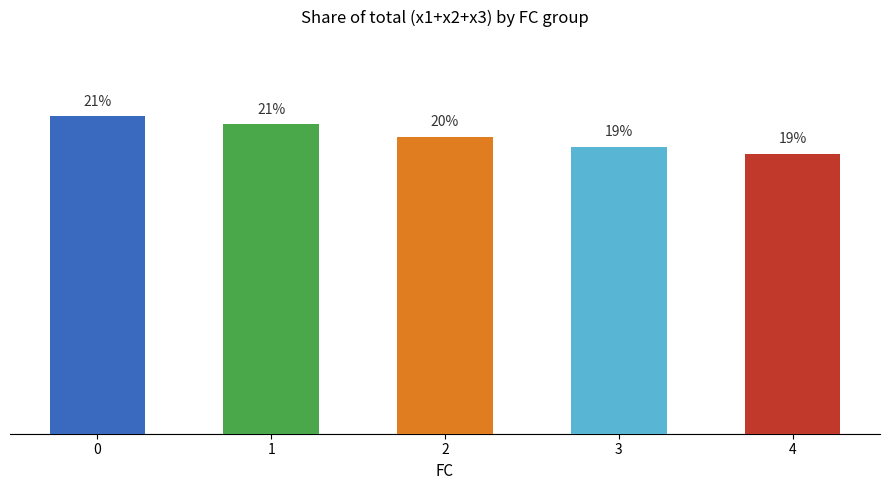

The value at 1 is 20.7. True or false?

True